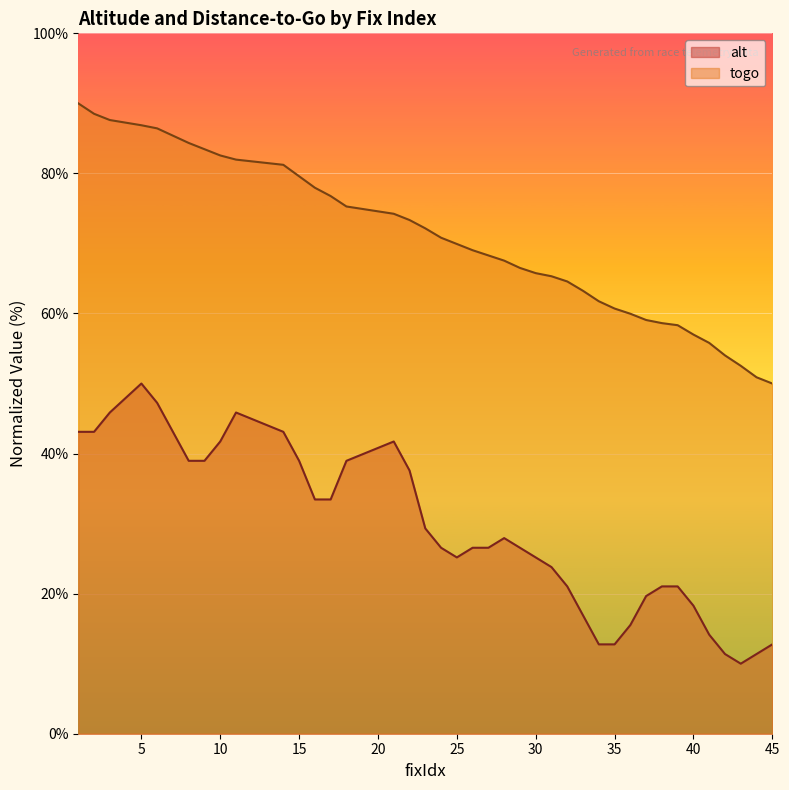

What is the difference between the highest and lowest values at 30?

40.6